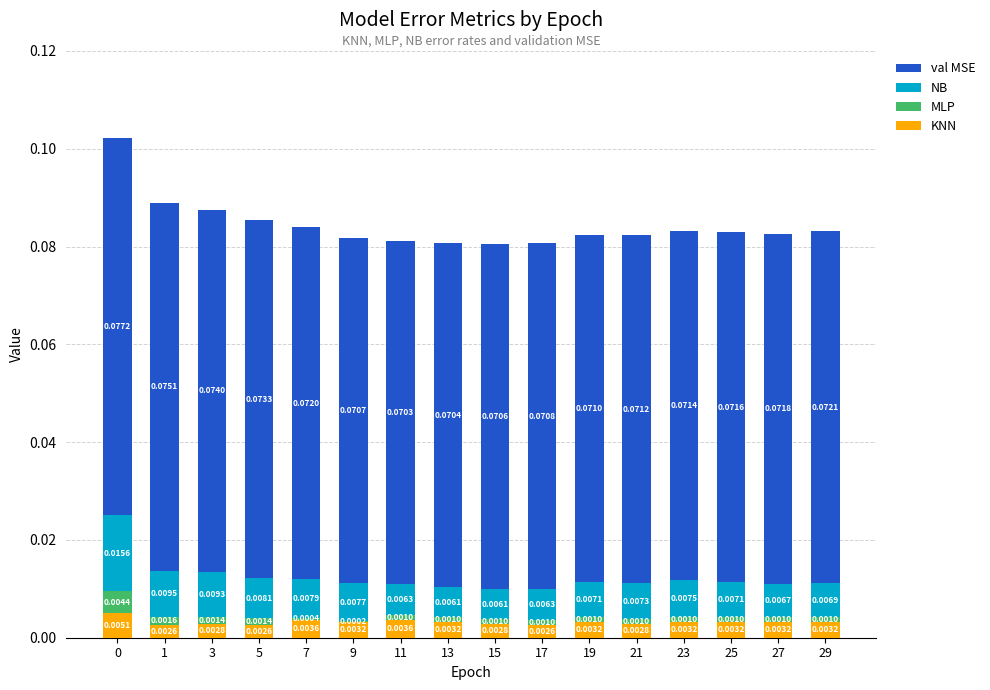

What are all the series names shown in the legend?

val MSE, NB, MLP, KNN